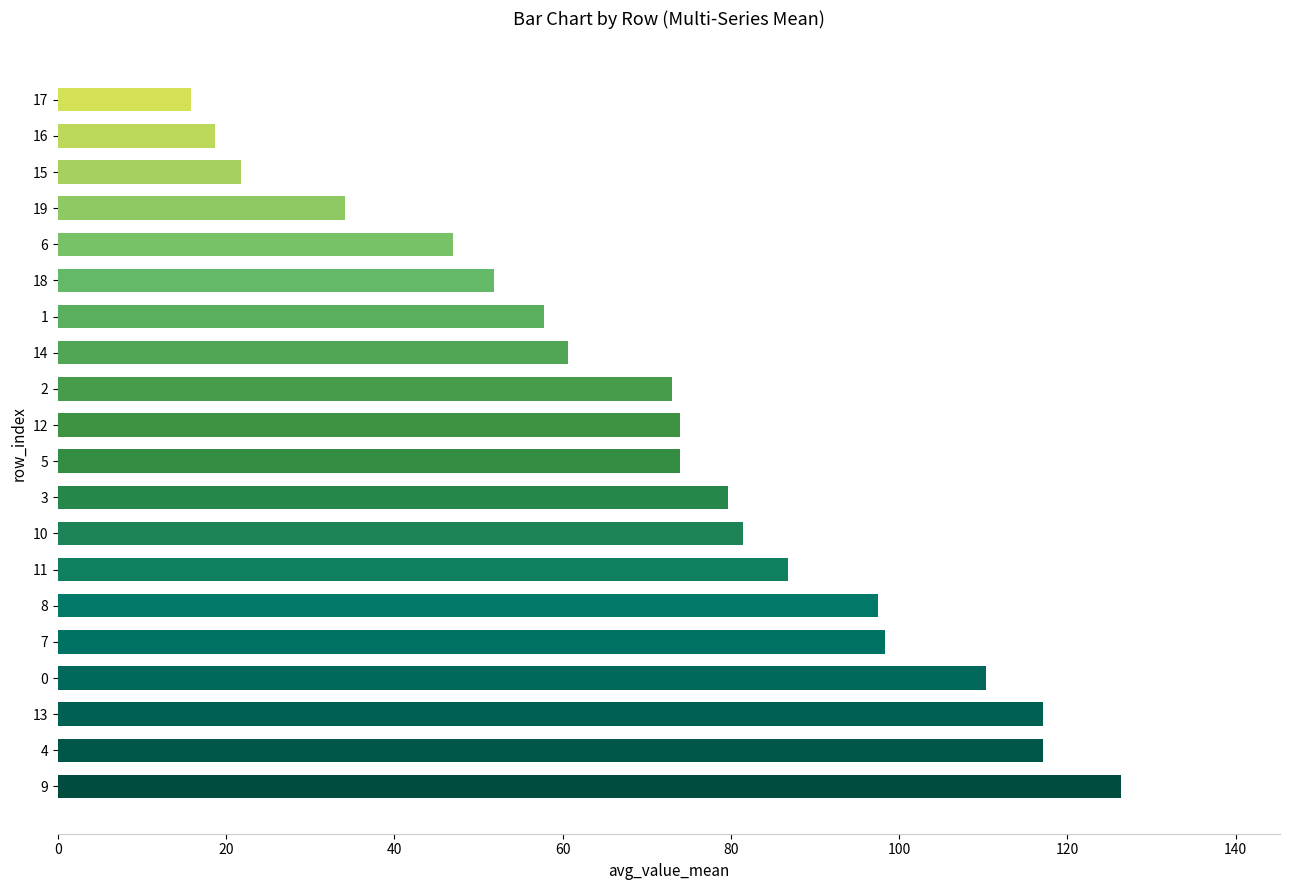

What value does the data have at 18?

51.8